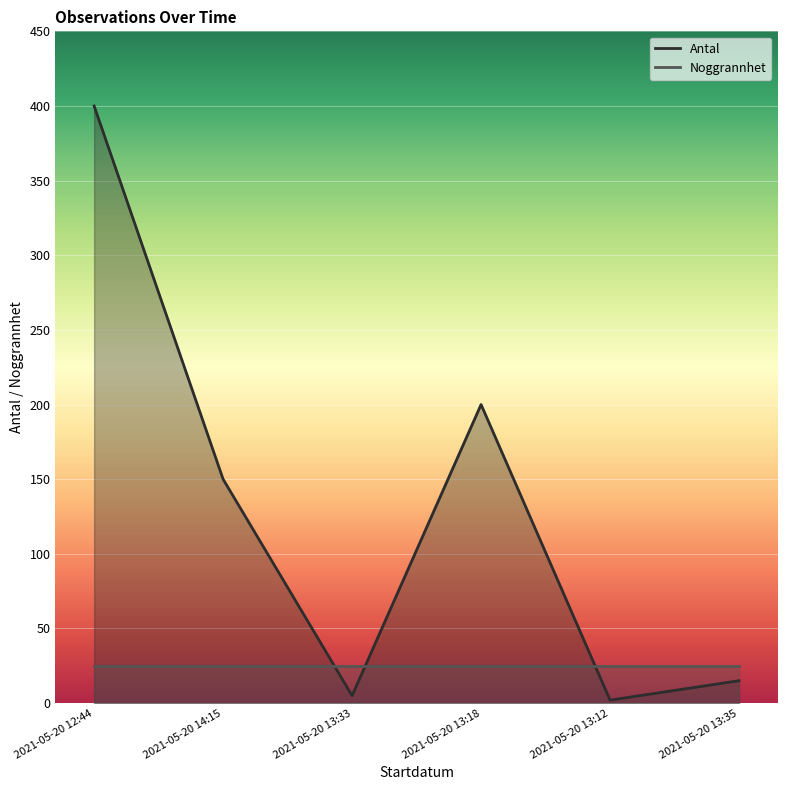

Where does the data first go above 150?

2021-05-20 12:44